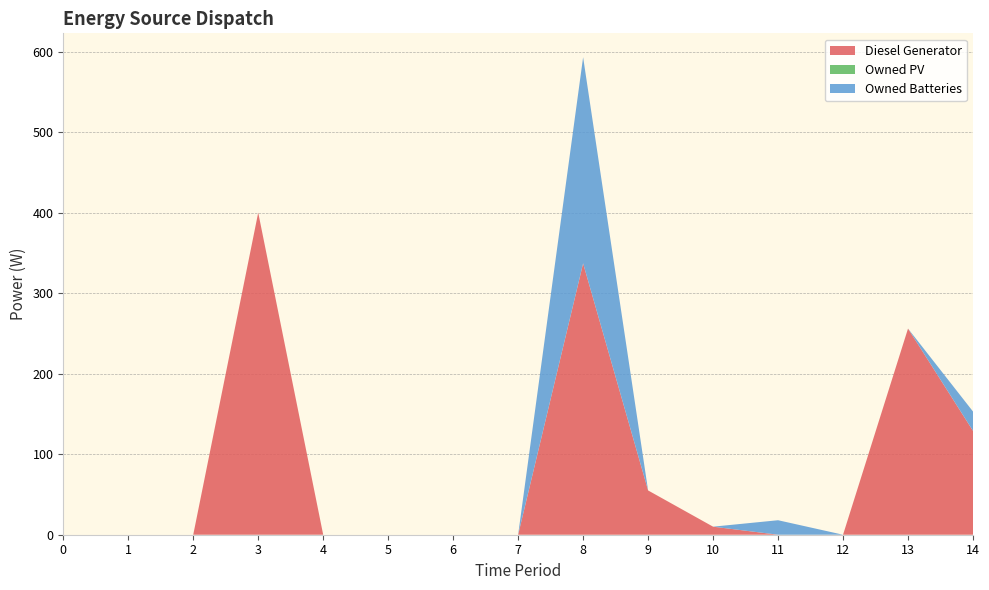

Reading right to left, extract all data points from this chart.

Diesel Generator: 14=129	13=256	12=0	11=0	10=10	9=55	8=337	7=0	6=0	5=0	4=0	3=400	2=0	1=0	0=0
Owned PV: 14=0	13=0	12=0	11=0	10=0	9=0	8=0	7=0	6=0	5=0	4=0	3=0	2=0	1=0	0=0
Owned Batteries: 14=24	13=0	12=0	11=18	10=0	9=0	8=256	7=0	6=0	5=0	4=0	3=0	2=0	1=0	0=0